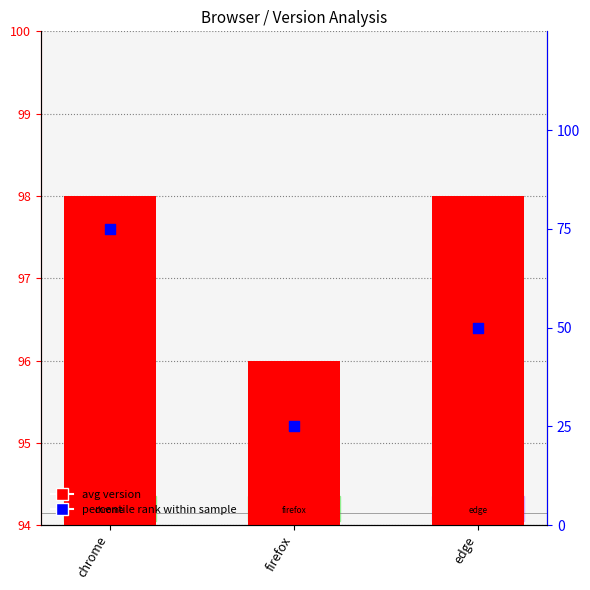

At how many categories does at least one series exceed 65?

3